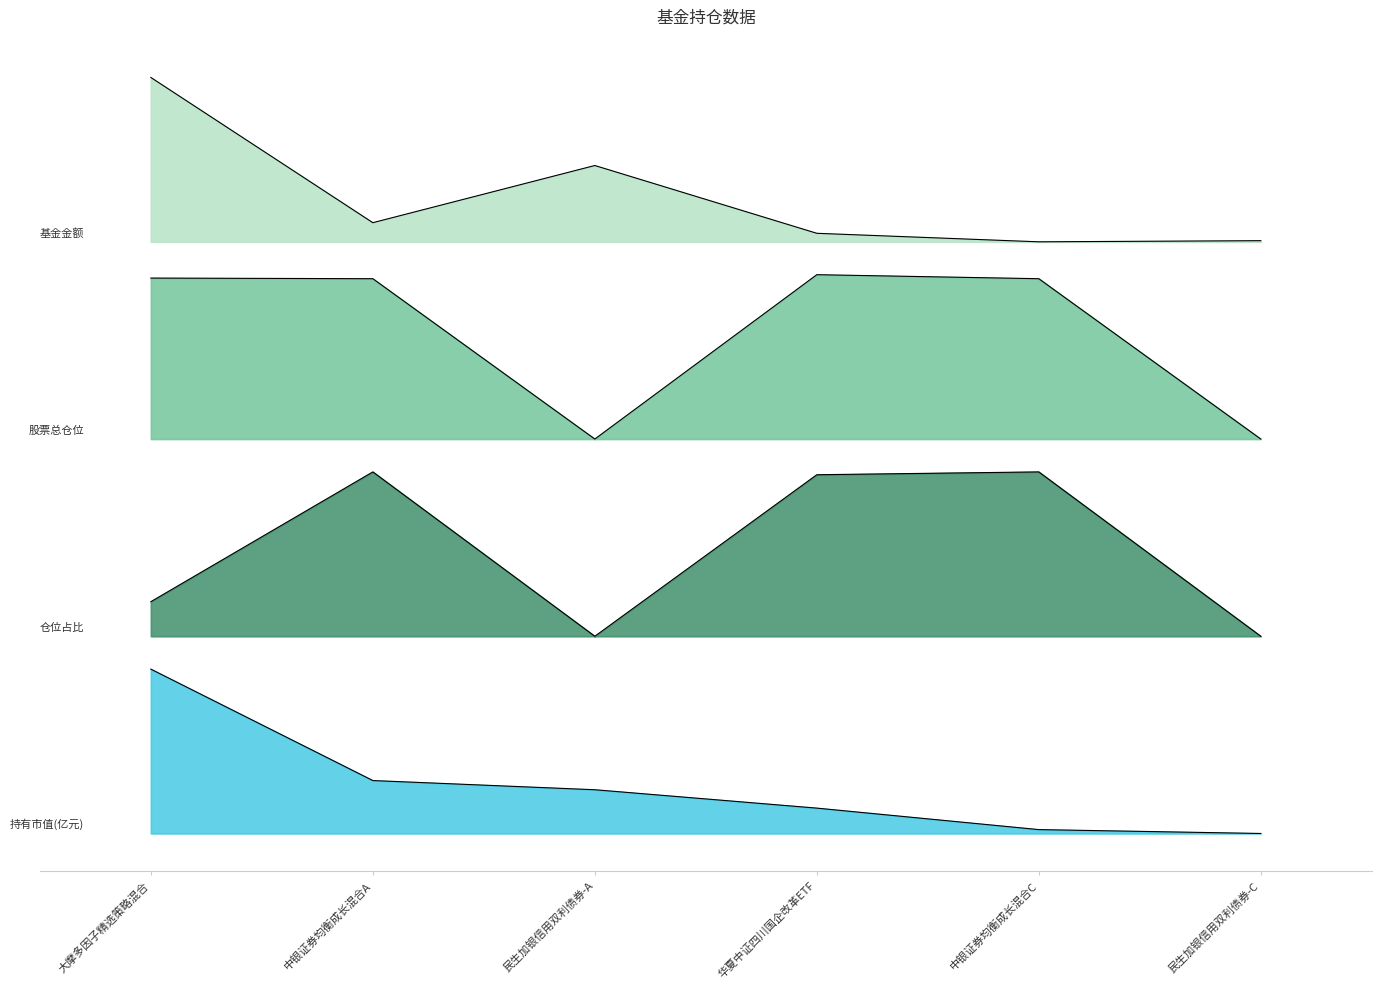

Which series changed the most between 华夏中证四川国企改革ETF and 民生加银信用双利债券-C?

股票总仓位